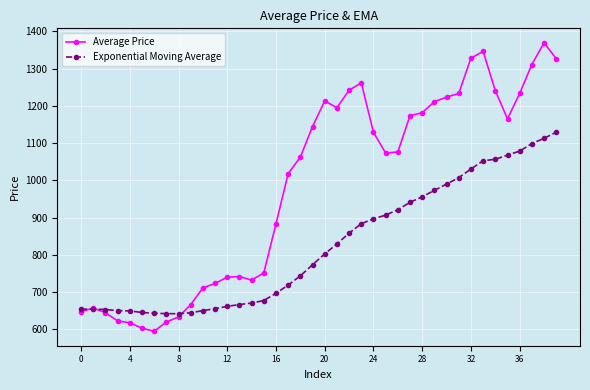

Which series has the largest range (max minus min)?

Average Price